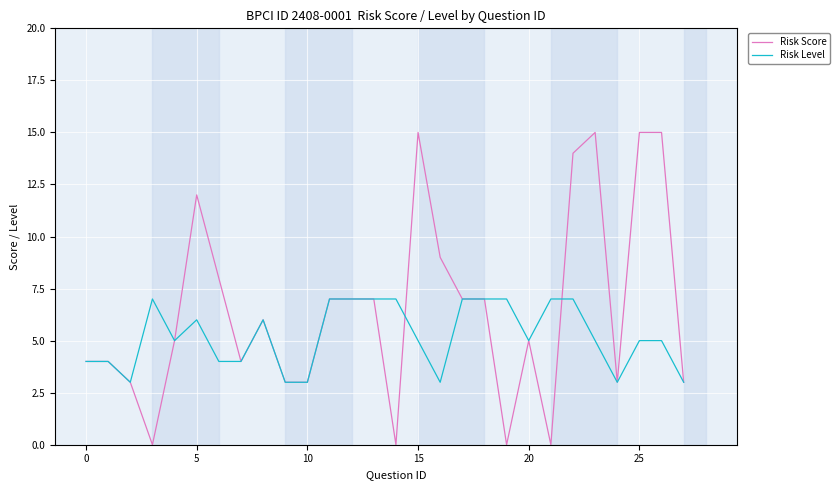

What is the average value of the Risk Score series?

6